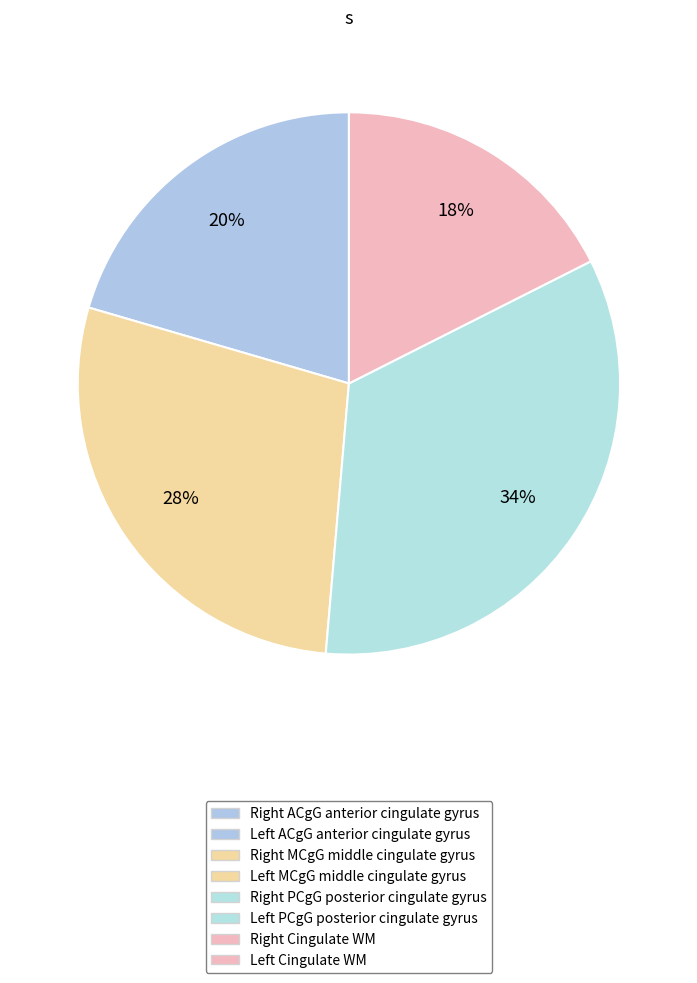

Which category has the biggest portion of the pie?

Left PCgG posterior cingulate gyrus